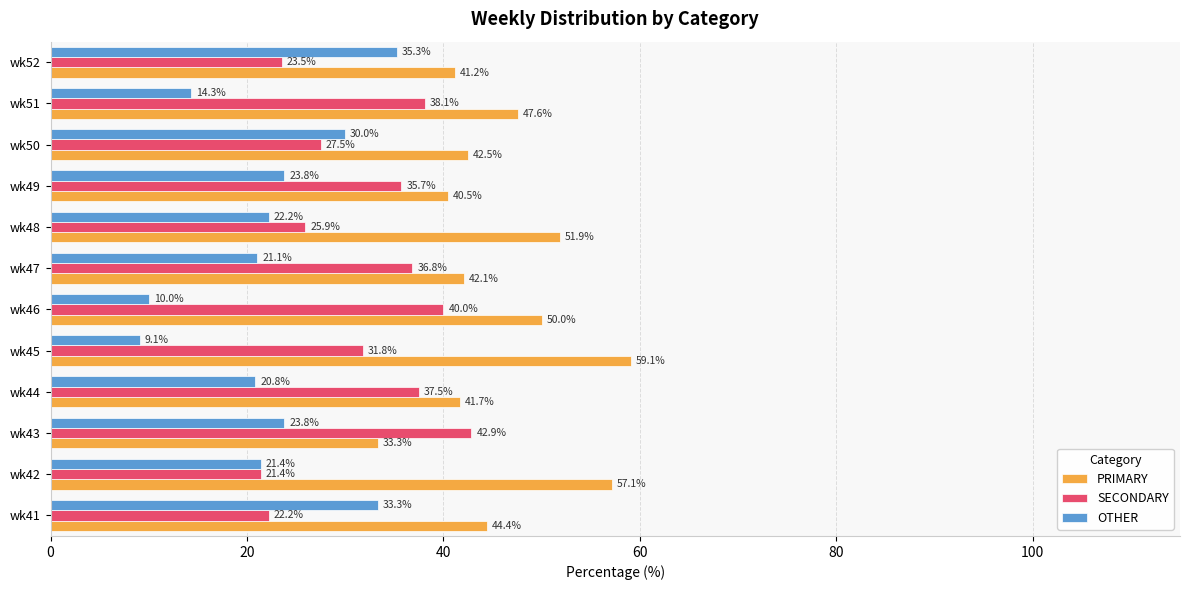

What is the average value of the PRIMARY series?

46.0